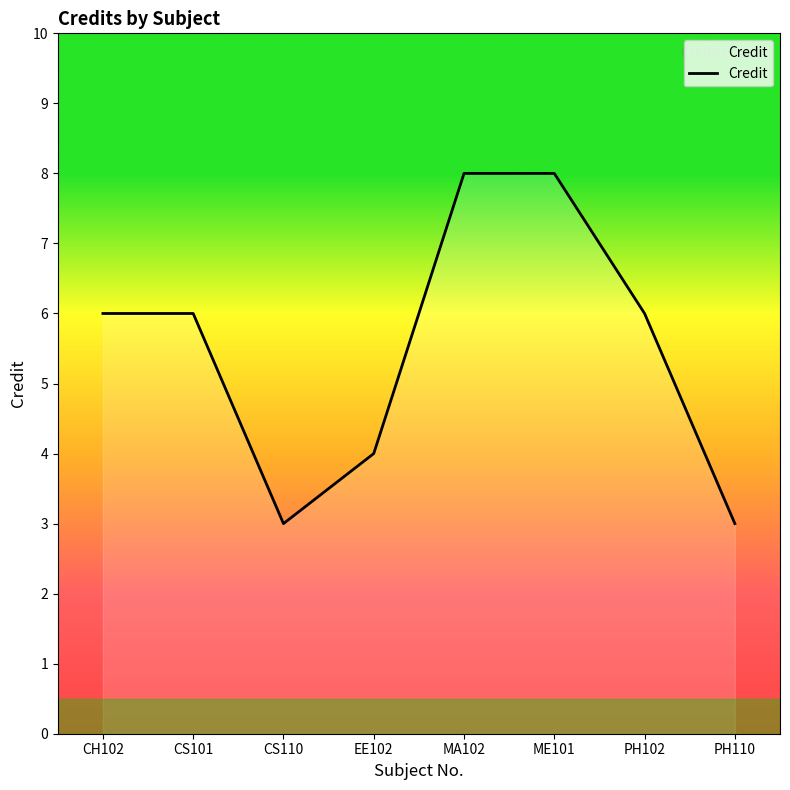

Which label corresponds to the largest value in the chart?

MA102